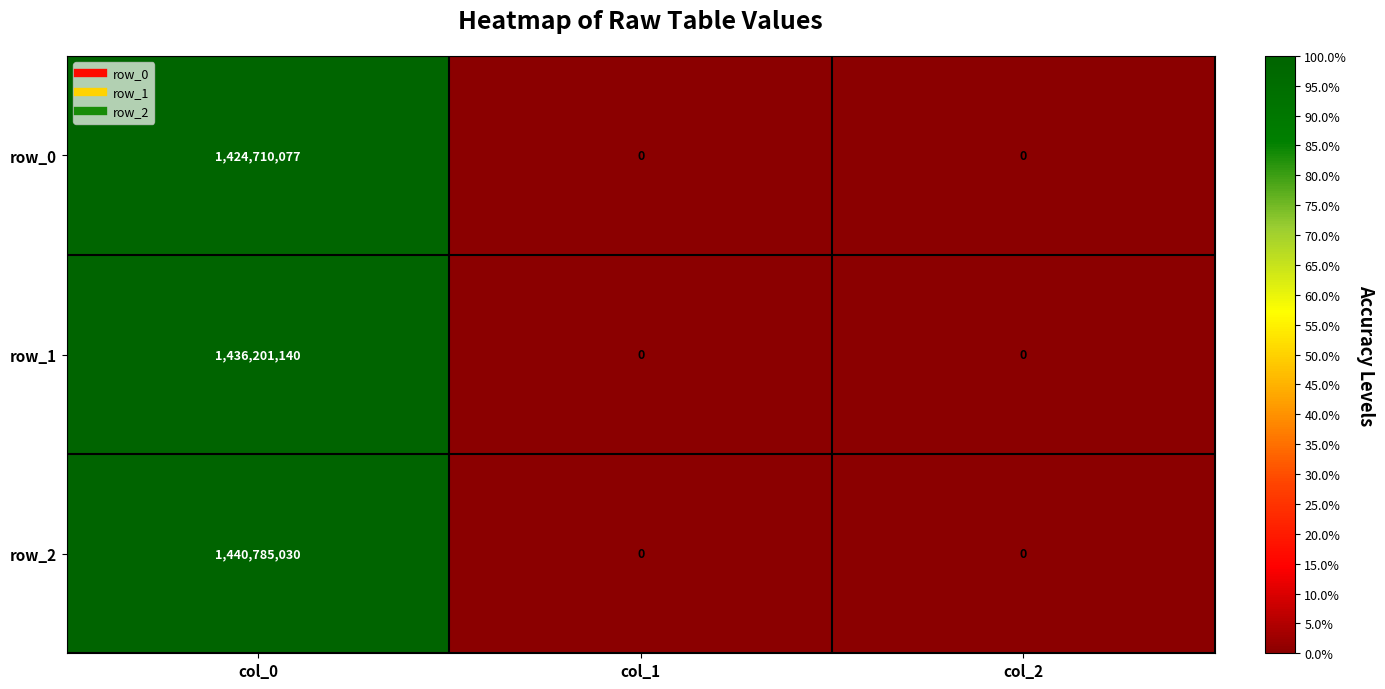

Reading right to left, extract all data points from this chart.

row_0: col_2=0	col_1=0	col_0=1424710077
row_1: col_2=0	col_1=0	col_0=1436201140
row_2: col_2=0	col_1=0	col_0=1440785030